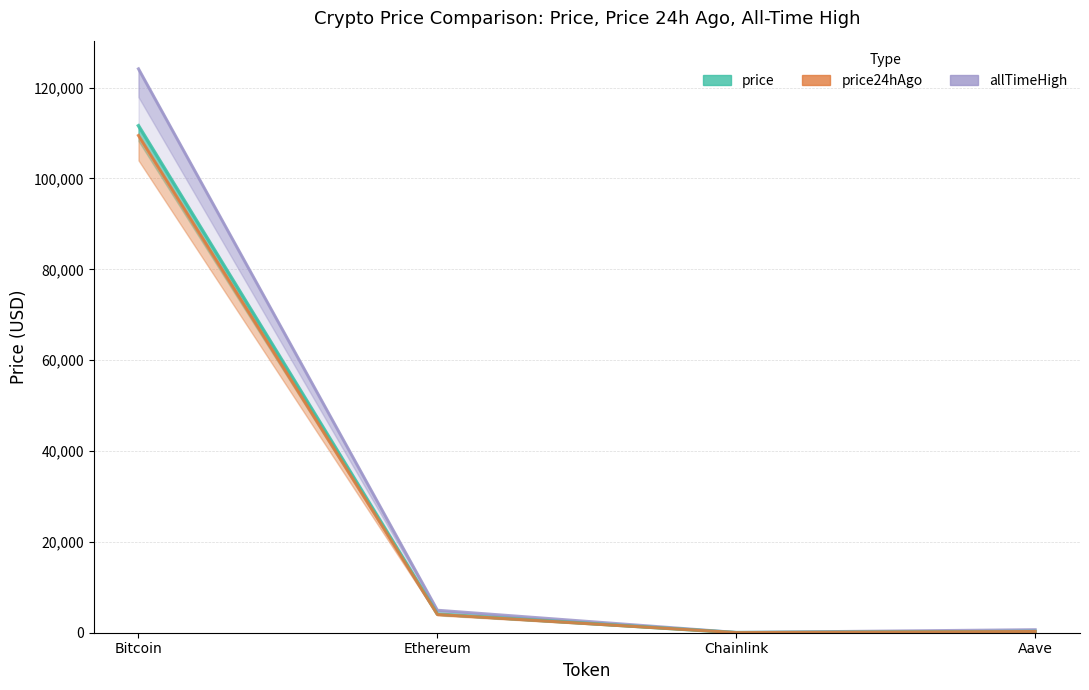

True or false: price24hAgo and allTimeHigh intersect in this chart.

False